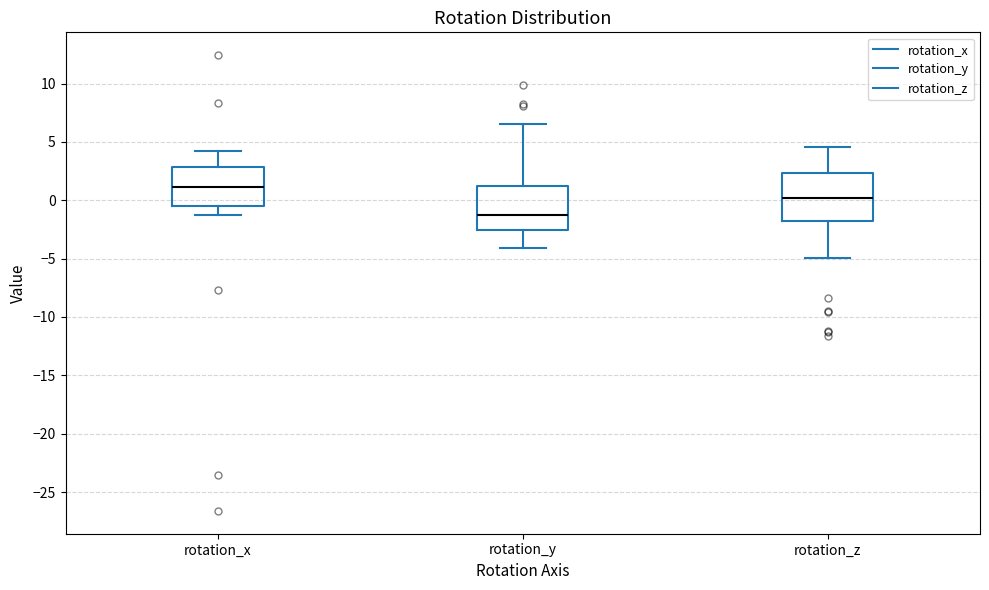

Where does the lower whisker of the box for rotation_y end on the y-axis? The values are not printed on the chart, so give them approximately, as read against the axis.

-4.0